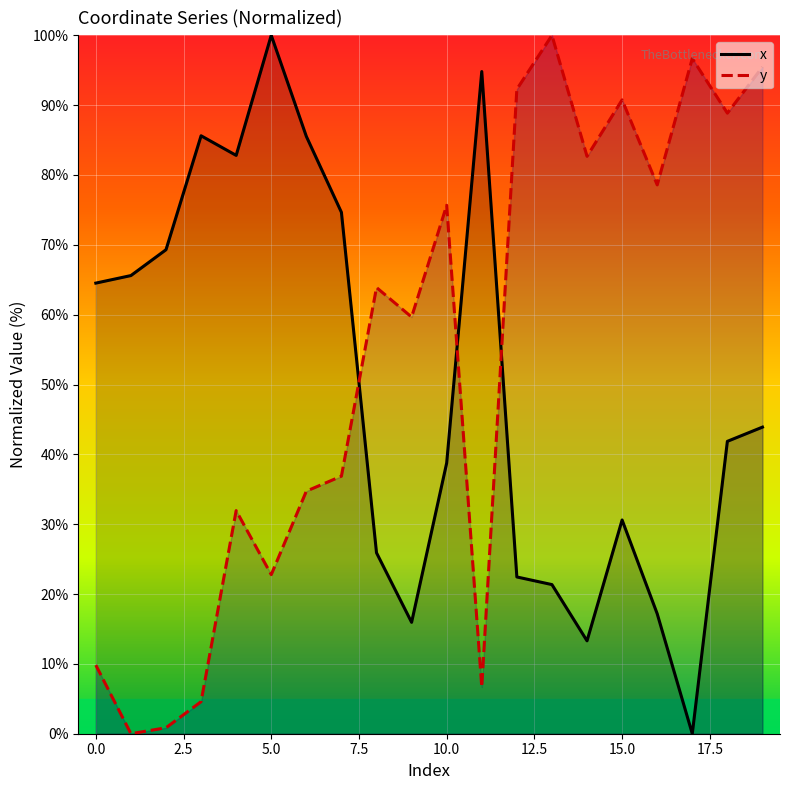

The value of x at 18 is 18.5. True or false?

False